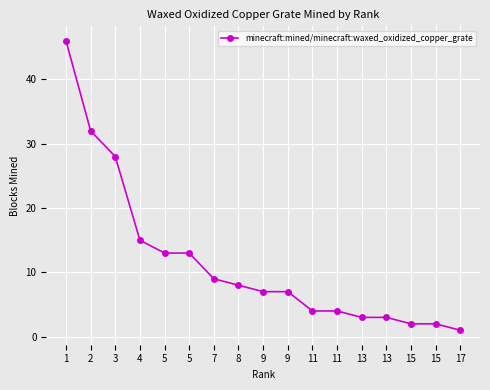

What is the value of the 12th point from the left?

4